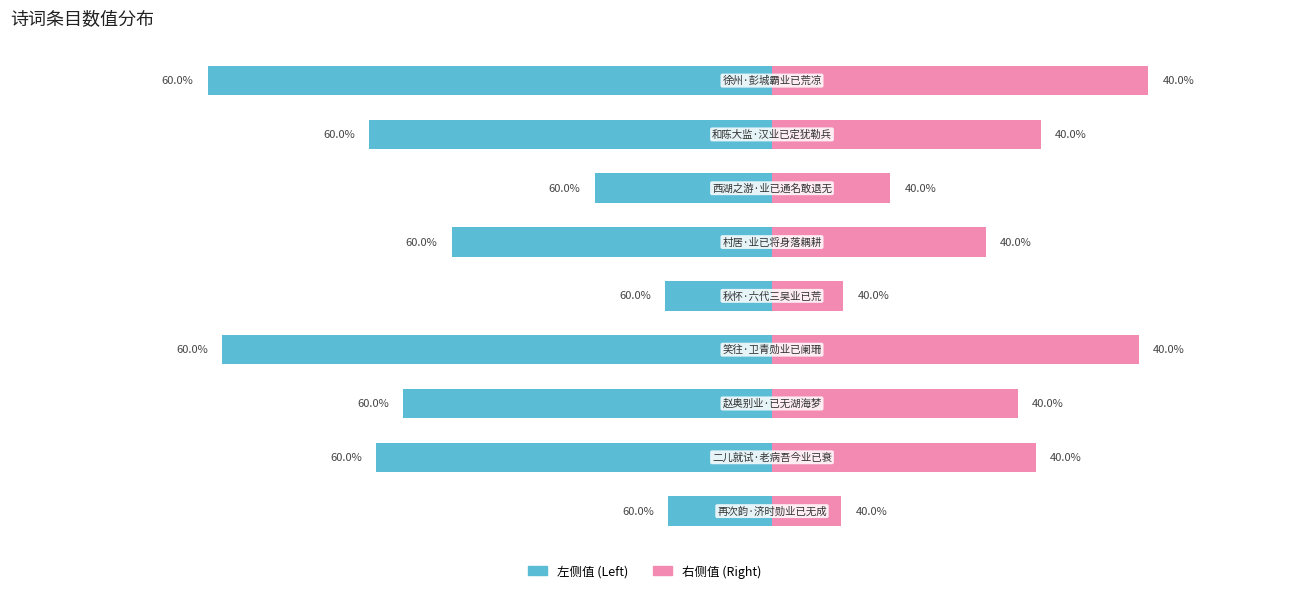

What are all the series names shown in the legend?

左侧值 (Left), 右侧值 (Right)